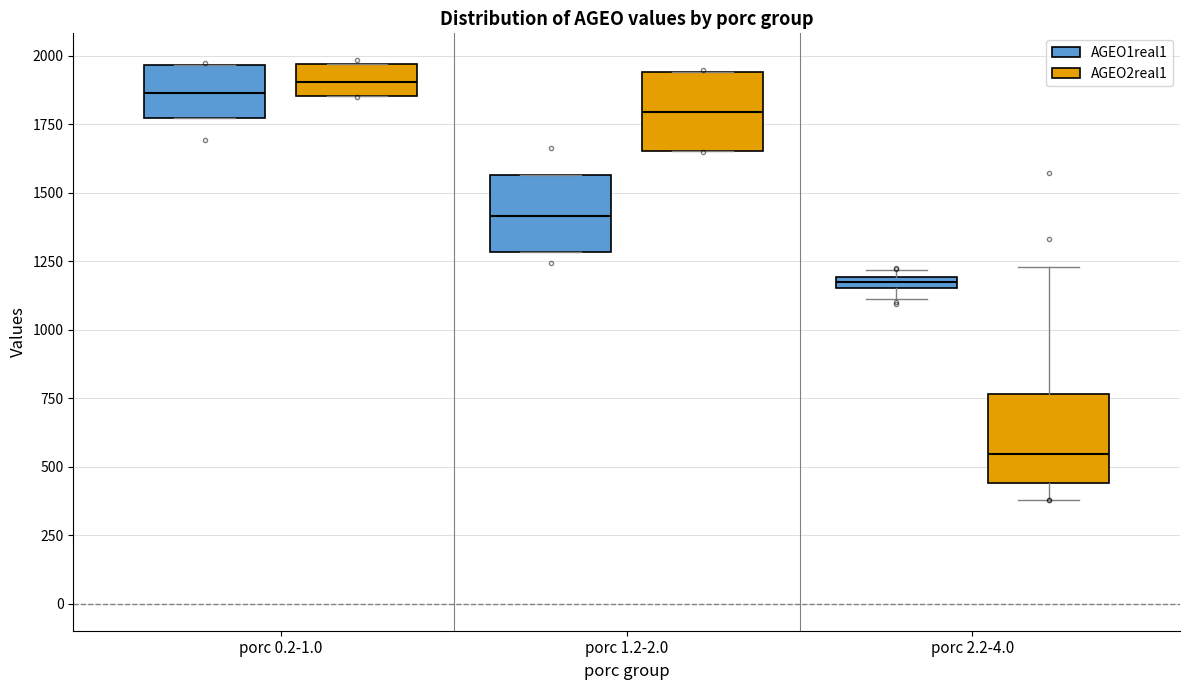

Where is the lower edge of the box for porc 1.2-2.0 (AGEO2real1) on the y-axis? The values are not printed on the chart, so give them approximately, as read against the axis.

1650